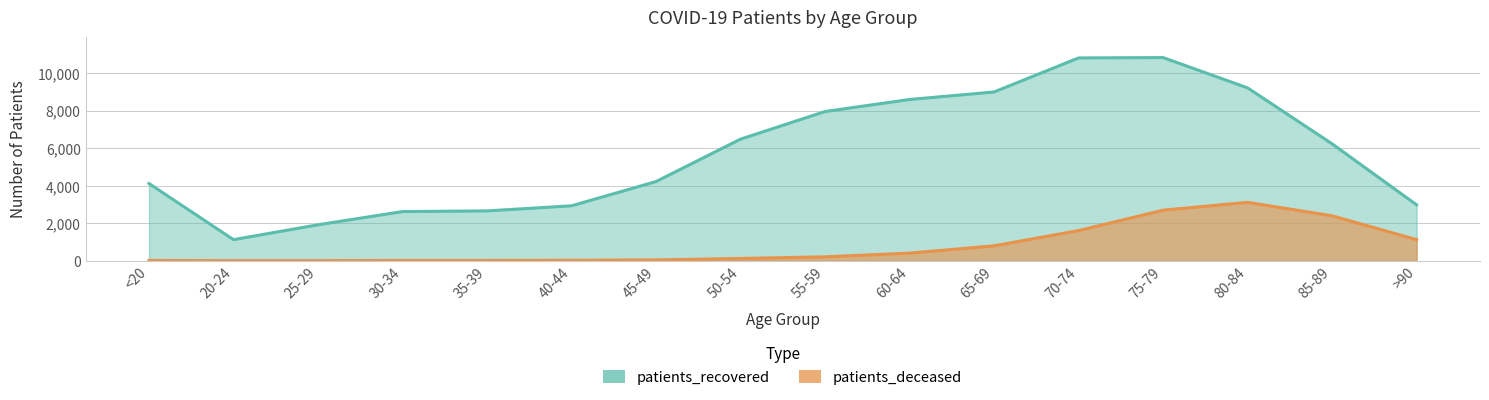

Reading left to right, list all the values displayed in this chart.

patients_recovered: <20=4116	20-24=1122	25-29=1916	30-34=2620	35-39=2656	40-44=2927	45-49=4220	50-54=6481	55-59=7954	60-64=8594	65-69=8996	70-74=10811	75-79=10829	80-84=9213	85-89=6231	>90=2978
patients_deceased: <20=15	20-24=3	25-29=3	30-34=16	35-39=17	40-44=23	45-49=45	50-54=119	55-59=207	60-64=405	65-69=795	70-74=1606	75-79=2694	80-84=3112	85-89=2394	>90=1124